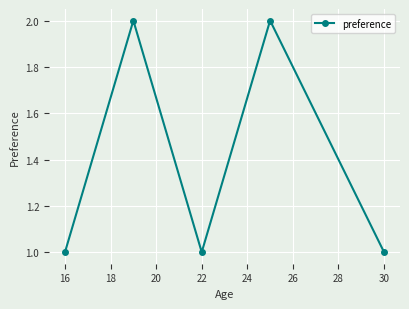

What is the sum of all values?

7